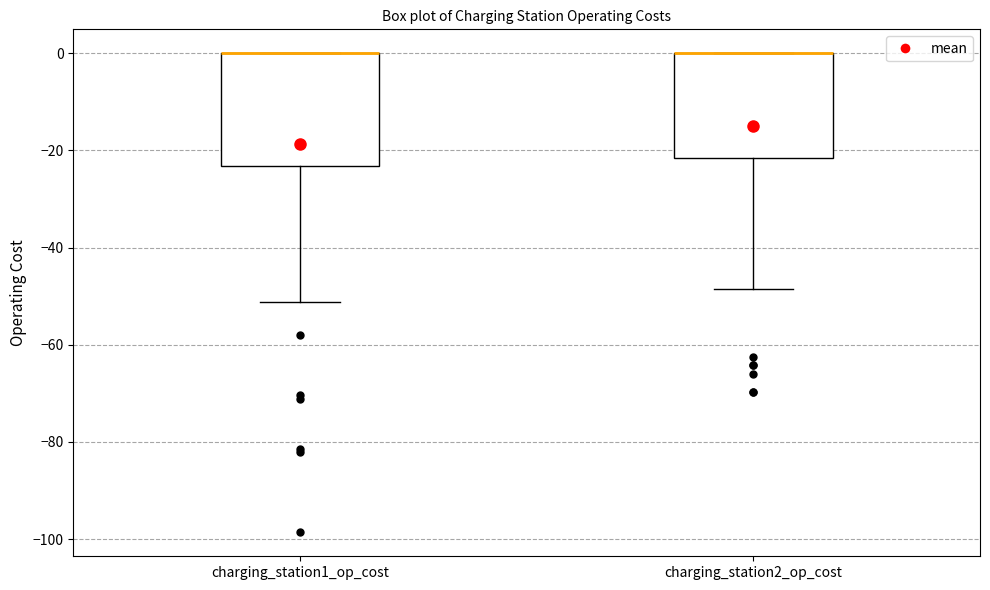

Reading left to right, read every box against the y-axis: the position of its median line, the range the box covers, and the ends of its whiskers. The values are not printed on the chart, so give them approximately, as read against the axis.

charging_station1_op_cost: median 0 (drawn on the box's upper edge), box -24 to 0, whiskers -52 to 0
charging_station2_op_cost: median 0 (drawn on the box's upper edge), box -22 to 0, whiskers -48 to 0